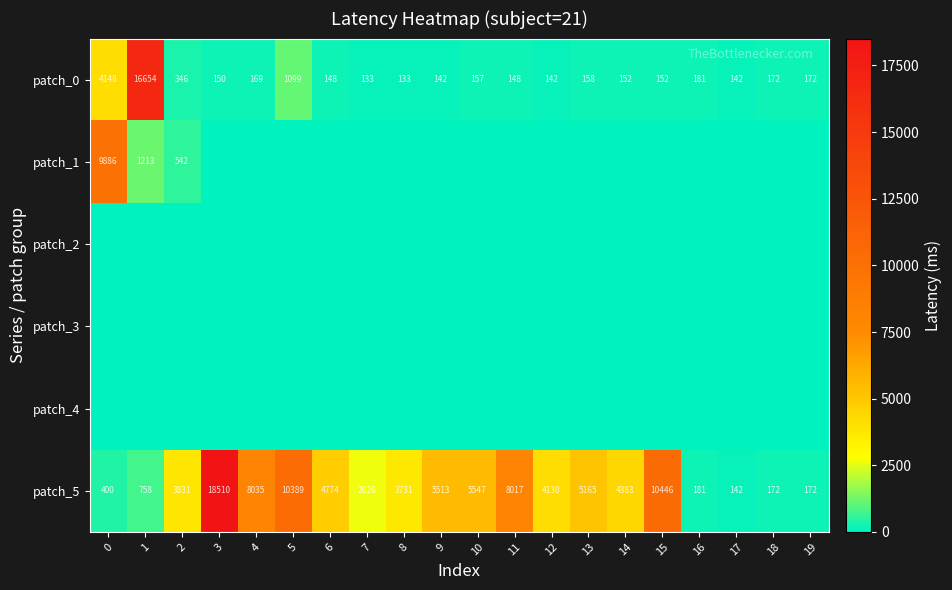

The value of patch_0 at 1 is 5443. True or false?

False